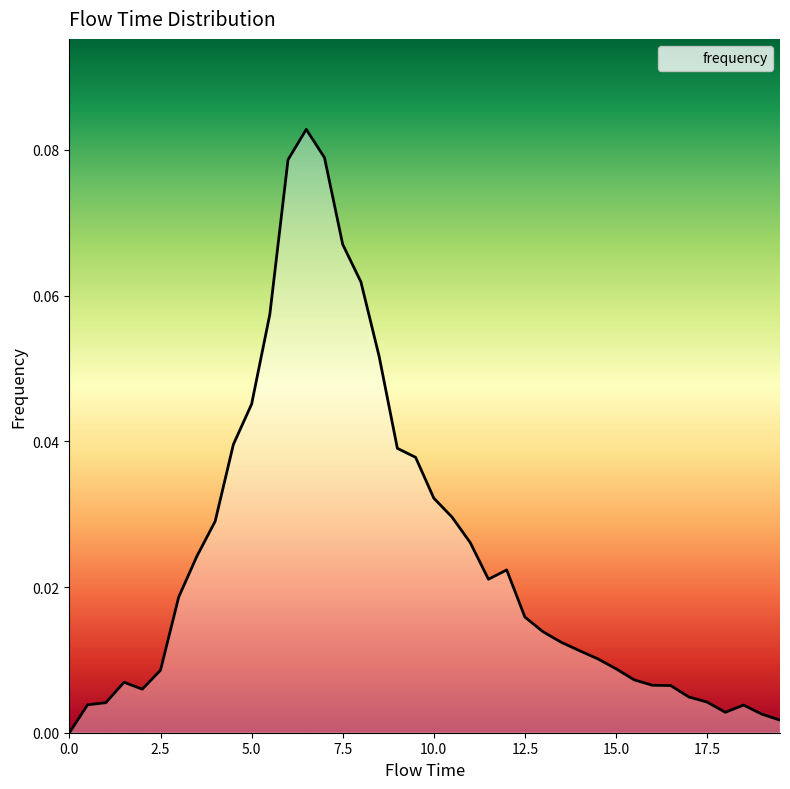

How many lines are shown in the chart?

1